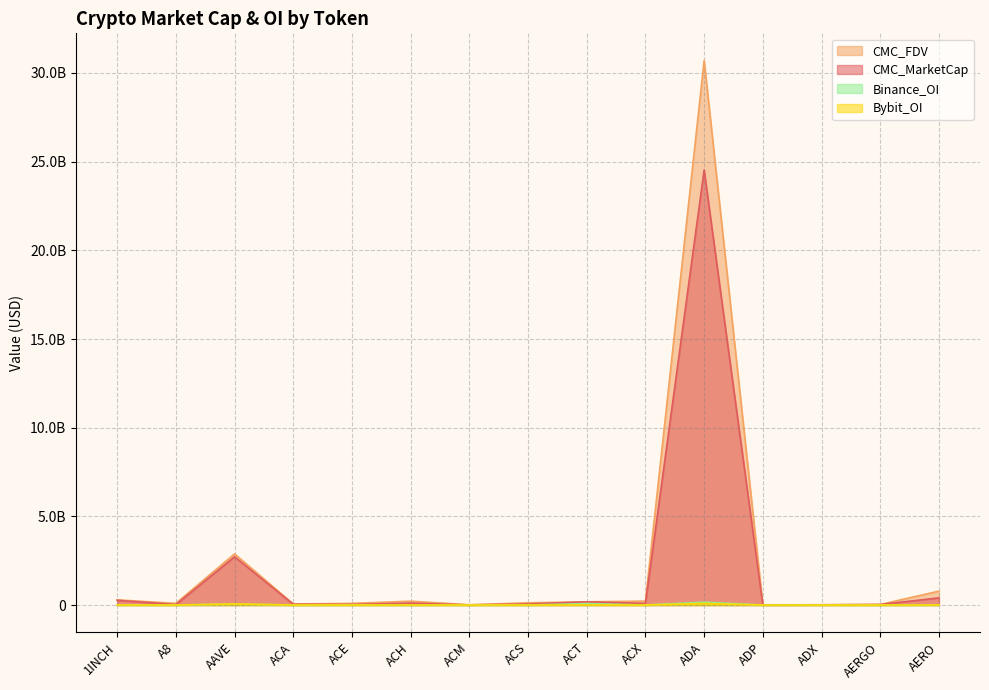

Reading left to right, transcribe all the data shown in this chart.

CMC_MarketCap: 268342303	25222844	2722015099	44355900	33725691	107927974	6014499	58422083	182709077	90033108	24532053238	5778430	14534700	30144616	404113883
CMC_FDV: 292460786	95800533	2886762894	60830949	93921888	218314560	16970927	126849931	182709077	223103916	30701469242	13975002	15135475	31899065	784667951
Binance_OI: 4535209	0	63186794	0	1515029	5103075	0	0	81709761	2147869	161711516	0	0	1151989	2304412
Bybit_OI: 3157014	332785	62302900	0	472509	2584033	0	0	5299159	518942	90386039	0	0	793665	3648388